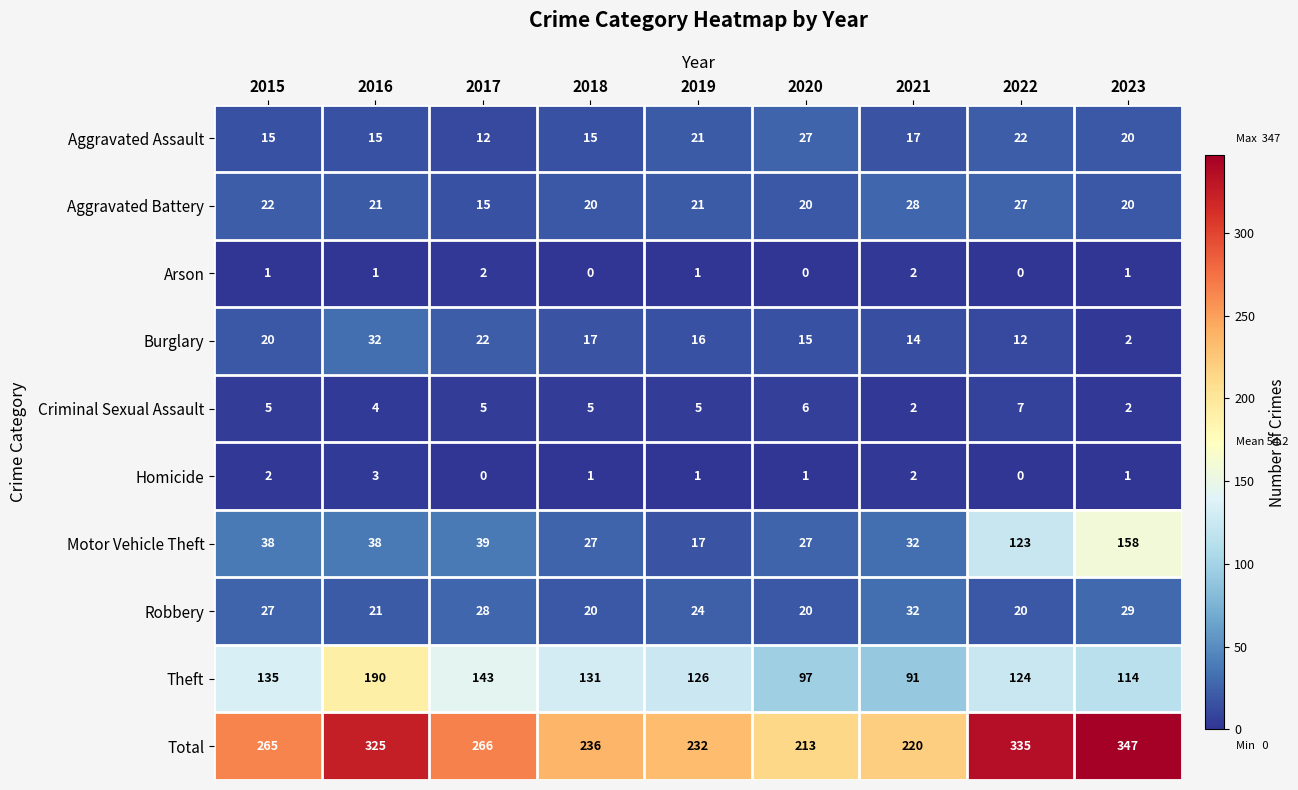

What is the difference between the highest and lowest values at 2022?

335